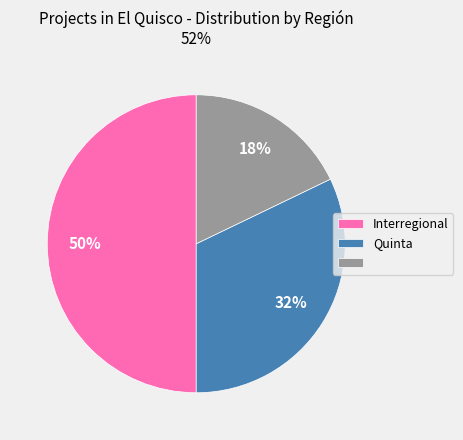

To the nearest percent, what is the difference between the largest and smallest slice percentages?

32%